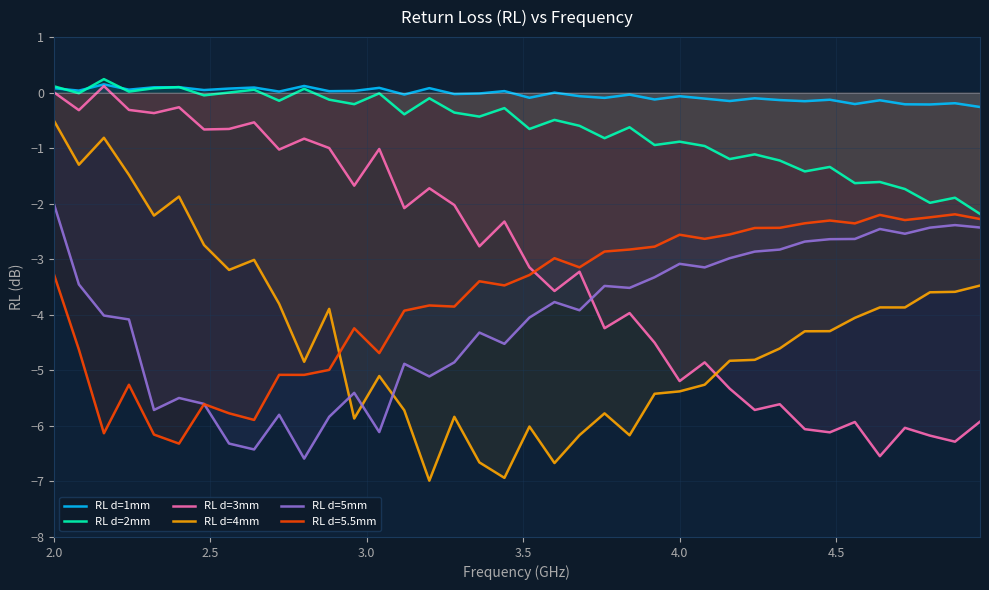

What is the average value of the RL d=4mm series?

-4.3